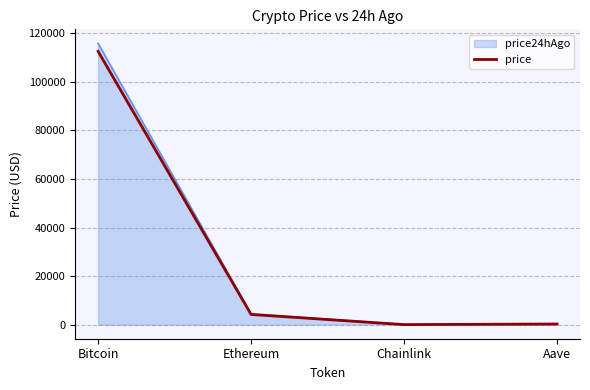

The value of price at Ethereum is 4195.1. True or false?

True